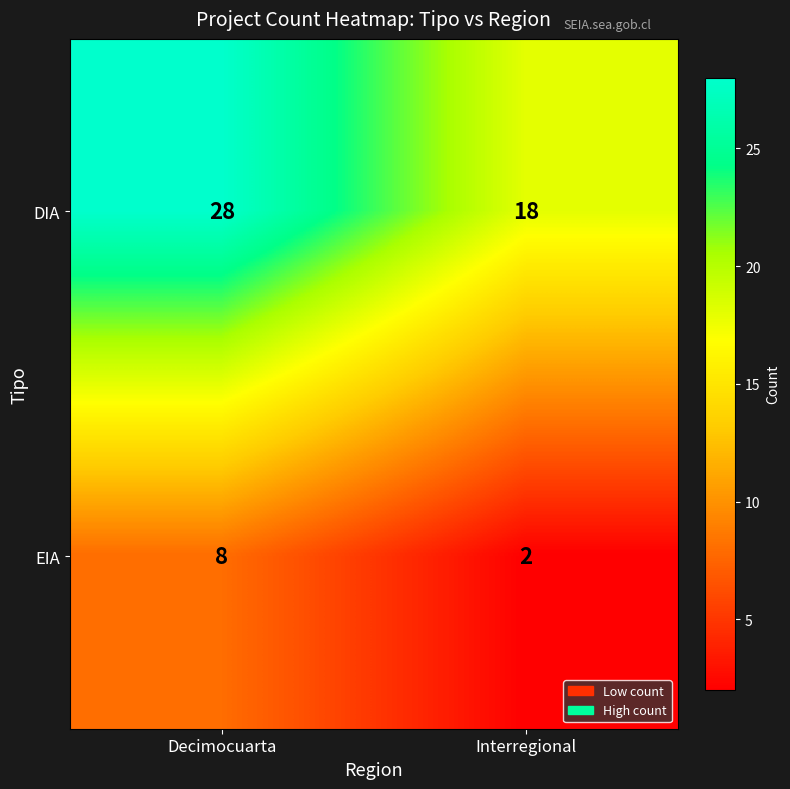

What is the lowest value of the DIA series?

18